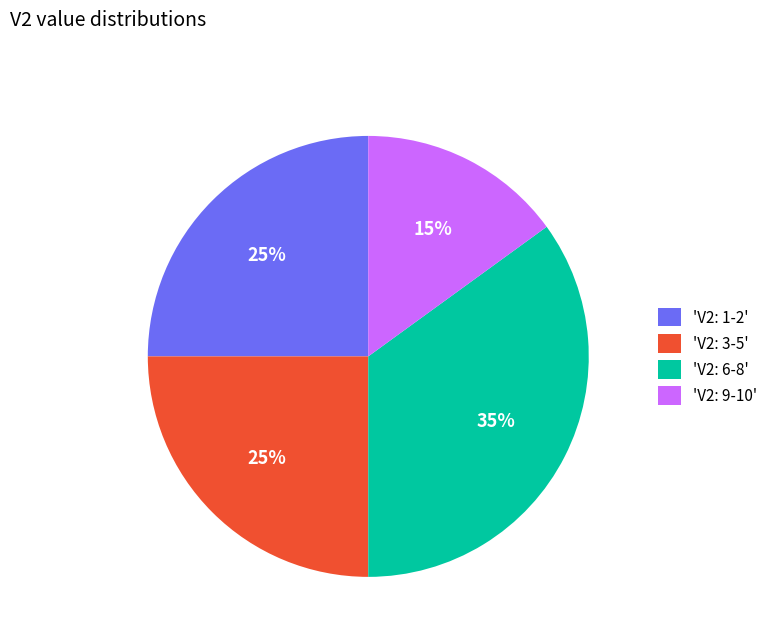

To the nearest percent, what portion does 'V2: 3-5' represent?

25%